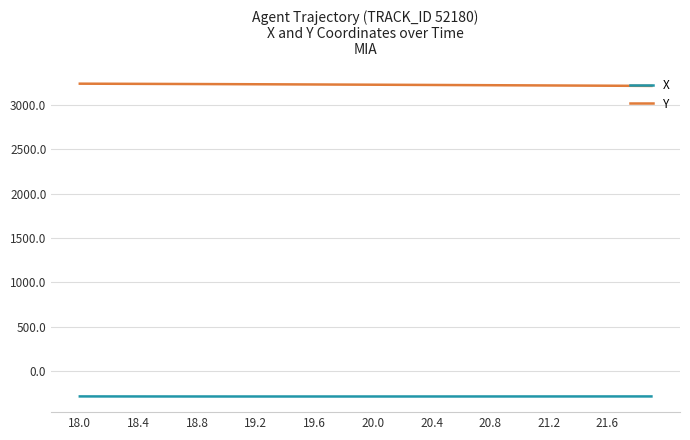

Which series has the largest total across all categories?

Y